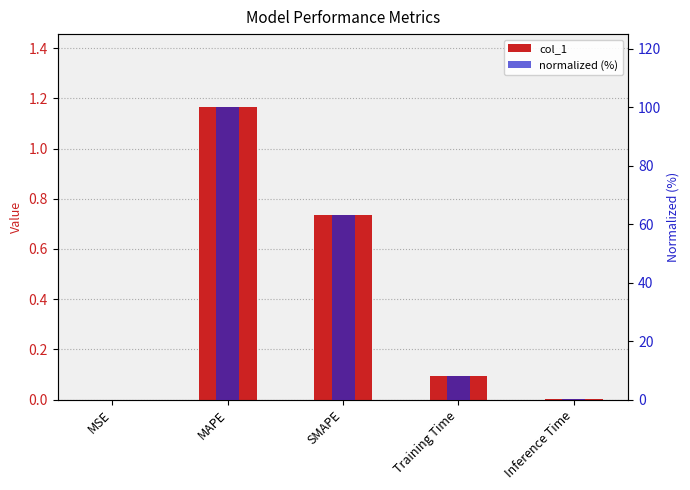

Rank the series at MSE from lowest to highest value.

col_1, normalized (%)